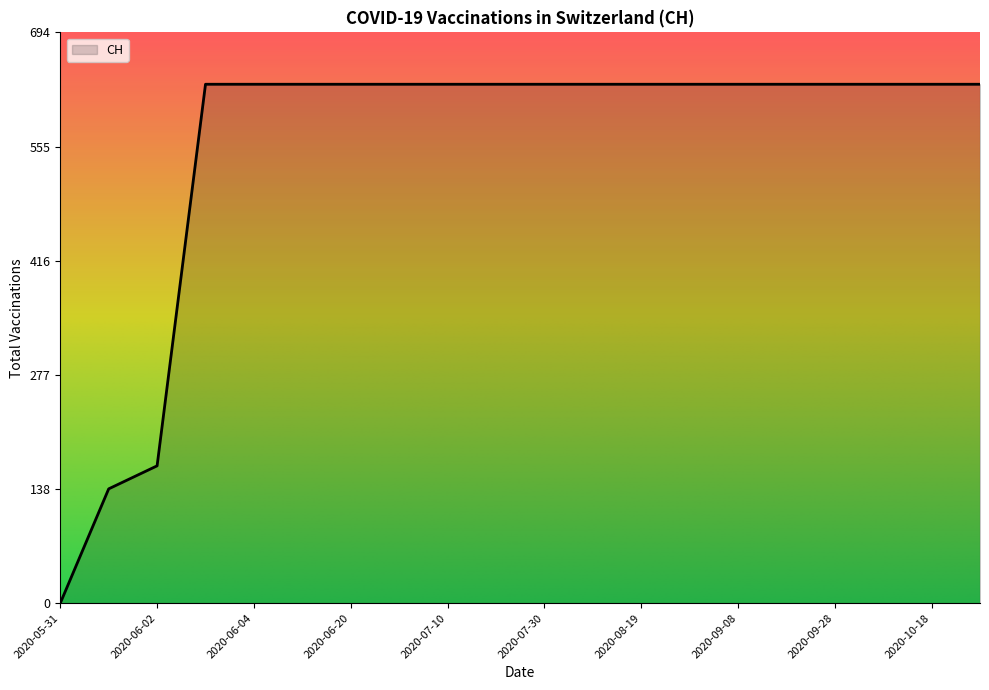

What is the maximum value shown in the chart?

631